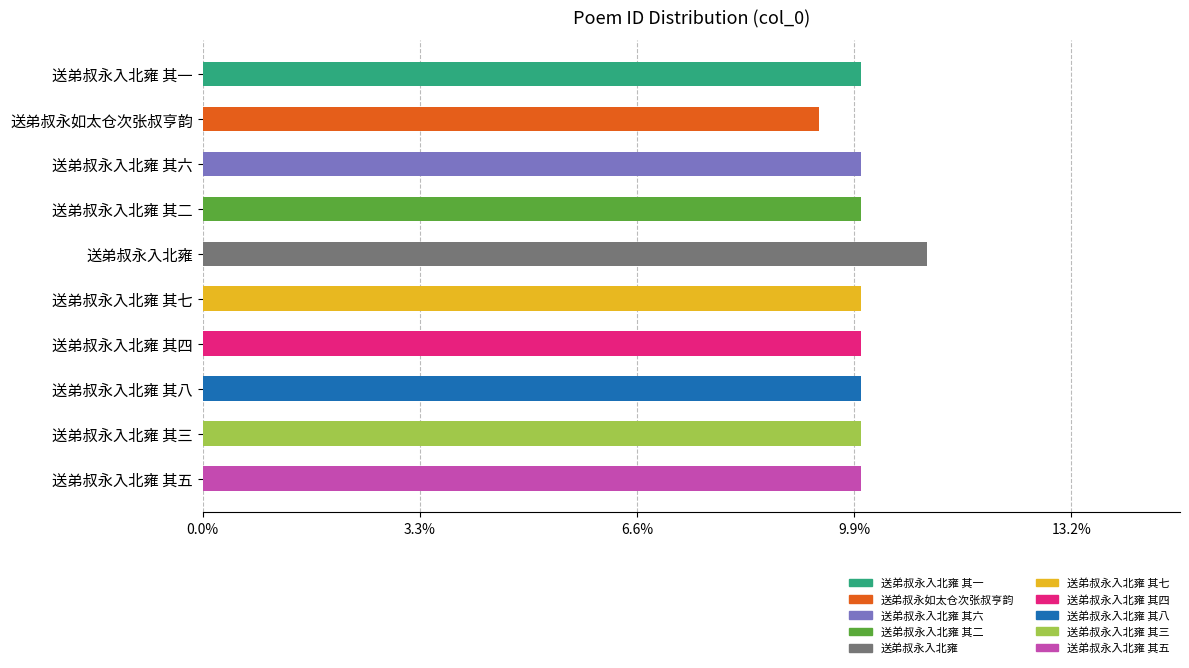

Are the bars horizontal?

Yes